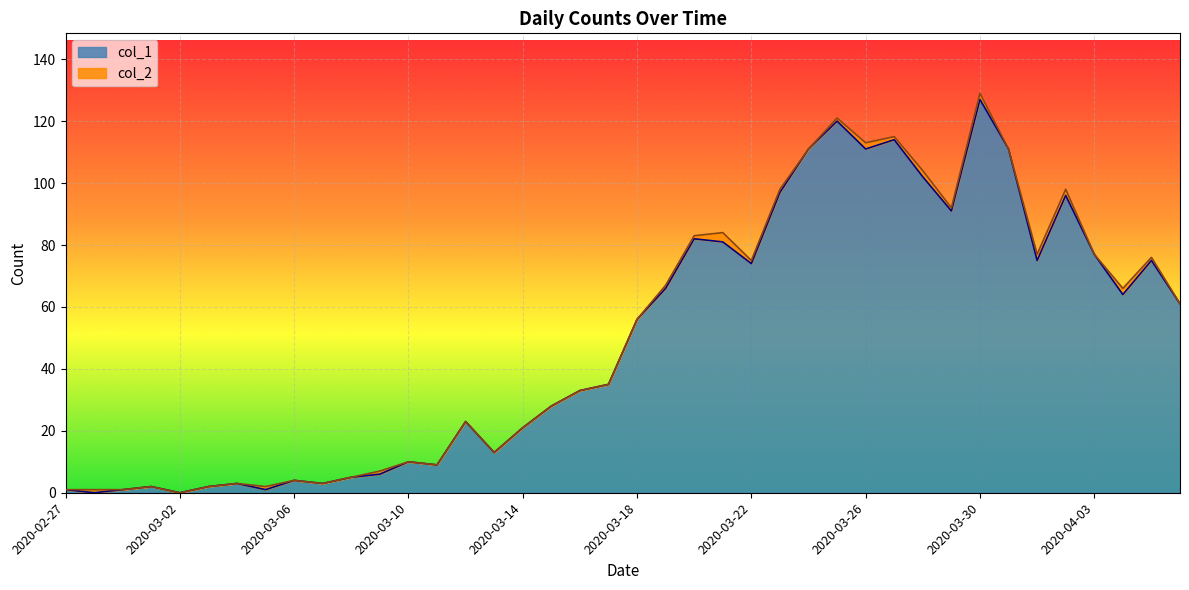

Rank the categories by value from lowest to highest.

2020-02-28, 2020-03-02, 2020-02-27, 2020-02-29, 2020-03-05, 2020-03-01, 2020-03-03, 2020-03-04, 2020-03-07, 2020-03-06, 2020-03-08, 2020-03-09, 2020-03-11, 2020-03-10, 2020-03-13, 2020-03-14, 2020-03-12, 2020-03-15, 2020-03-16, 2020-03-17, 2020-03-18, 2020-04-06, 2020-04-04, 2020-03-19, 2020-03-22, 2020-04-01, 2020-04-05, 2020-04-03, 2020-03-21, 2020-03-20, 2020-03-29, 2020-04-02, 2020-03-23, 2020-03-28, 2020-03-24, 2020-03-26, 2020-03-31, 2020-03-27, 2020-03-25, 2020-03-30